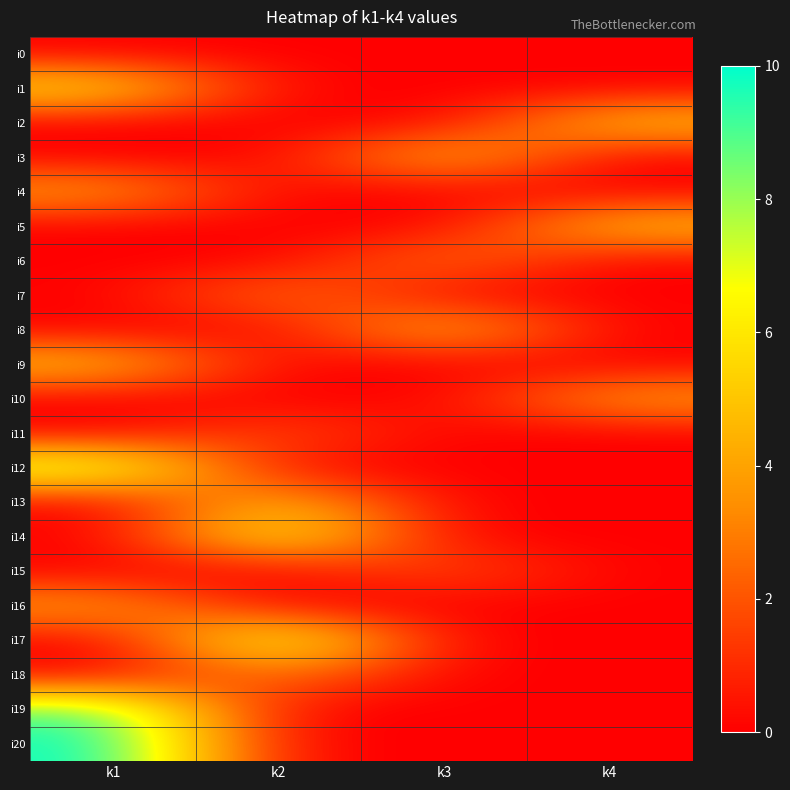

What is the total value across all series at k2?

28